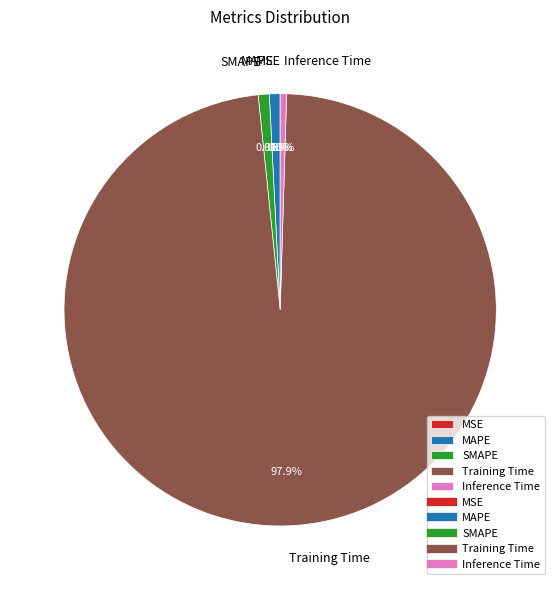

What percentage is the SMAPE slice, to the nearest percent?

1%